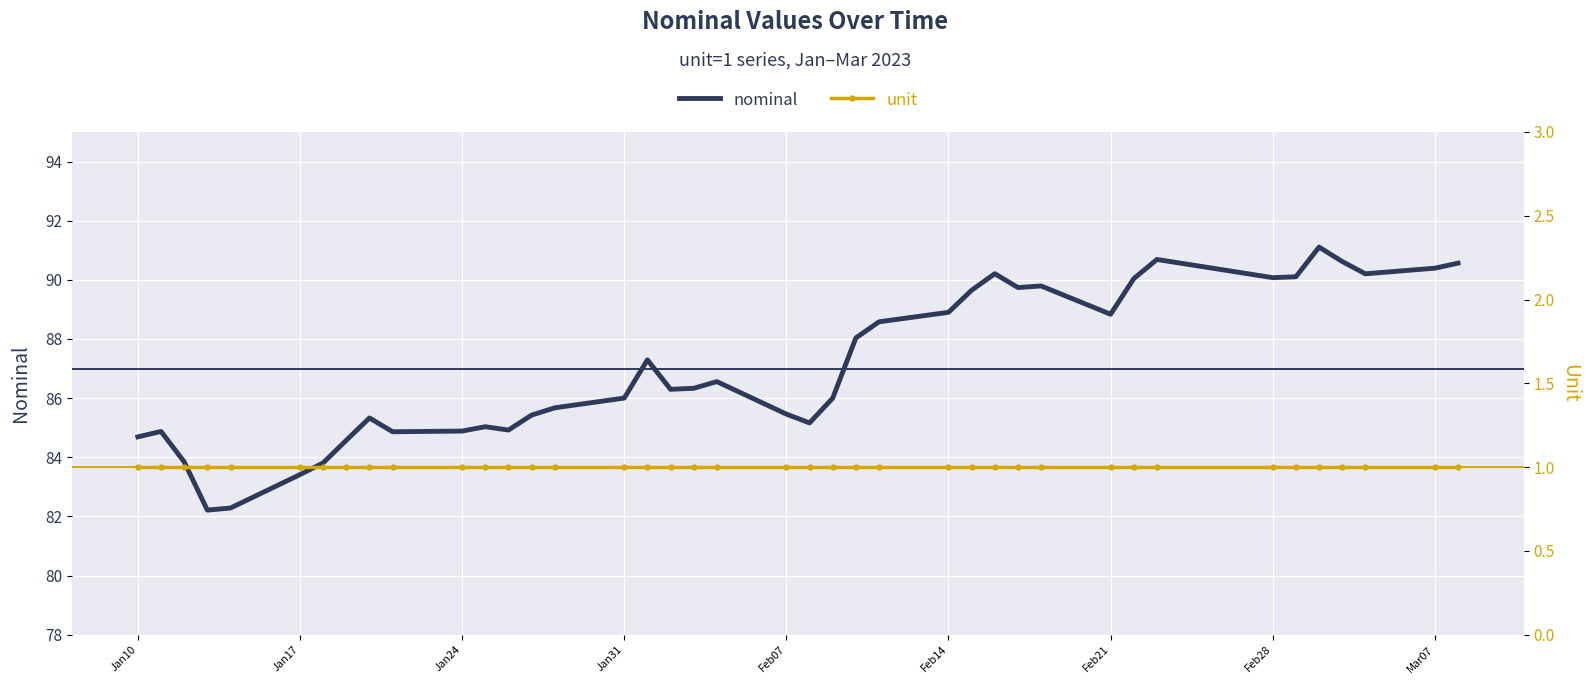

True or false: nominal has a value of 90.1 at Feb28.

True